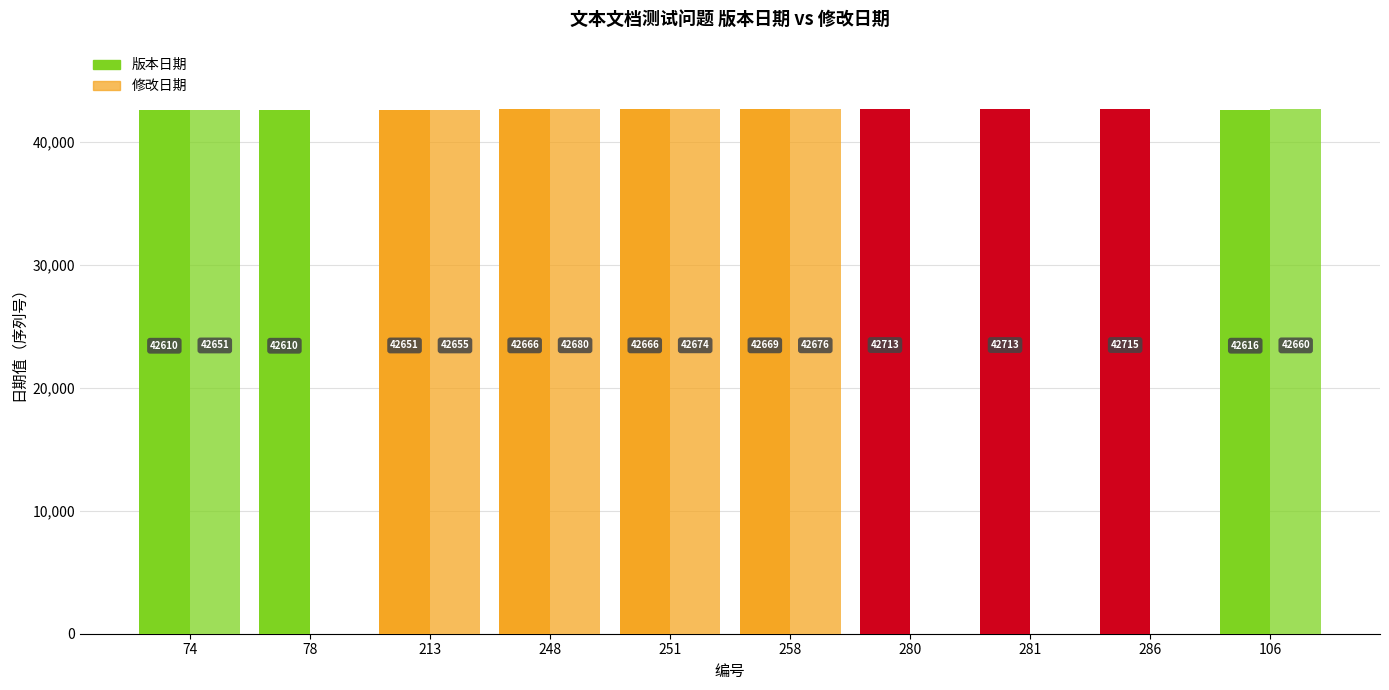

How many categories are shown in the chart?

10